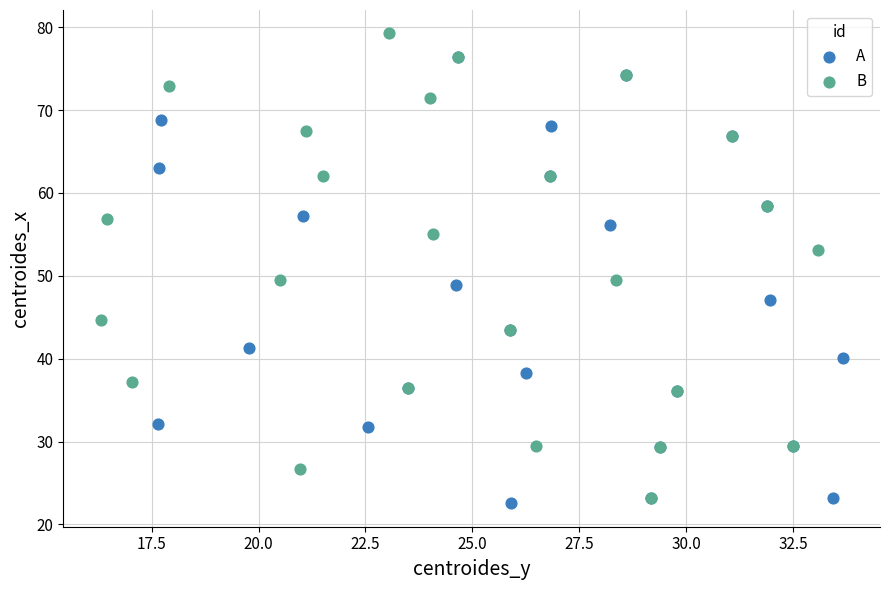

Which series reaches the maximum Y coordinate?

B